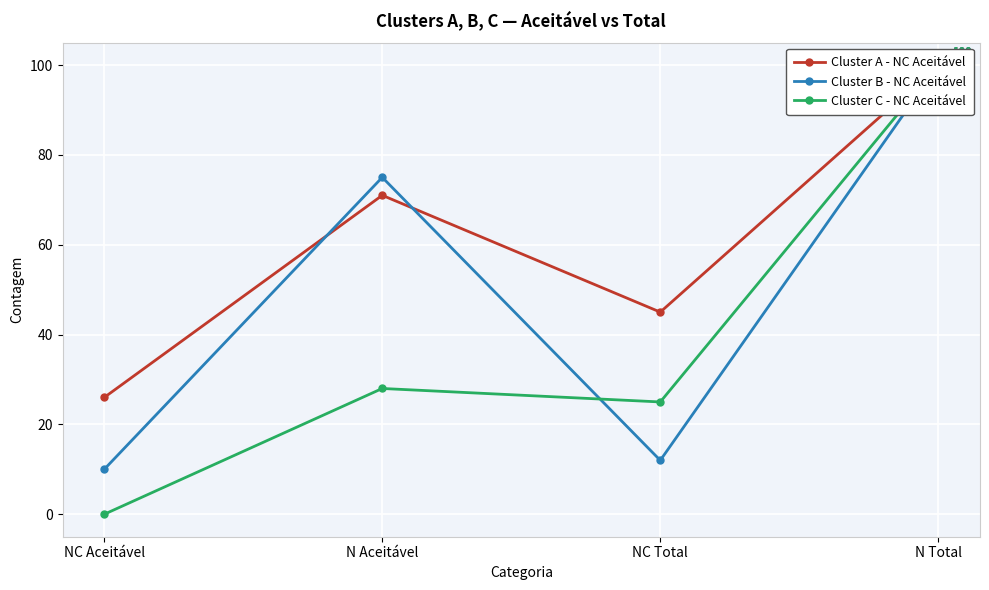

What is the total value across all series at N Aceitável?

174